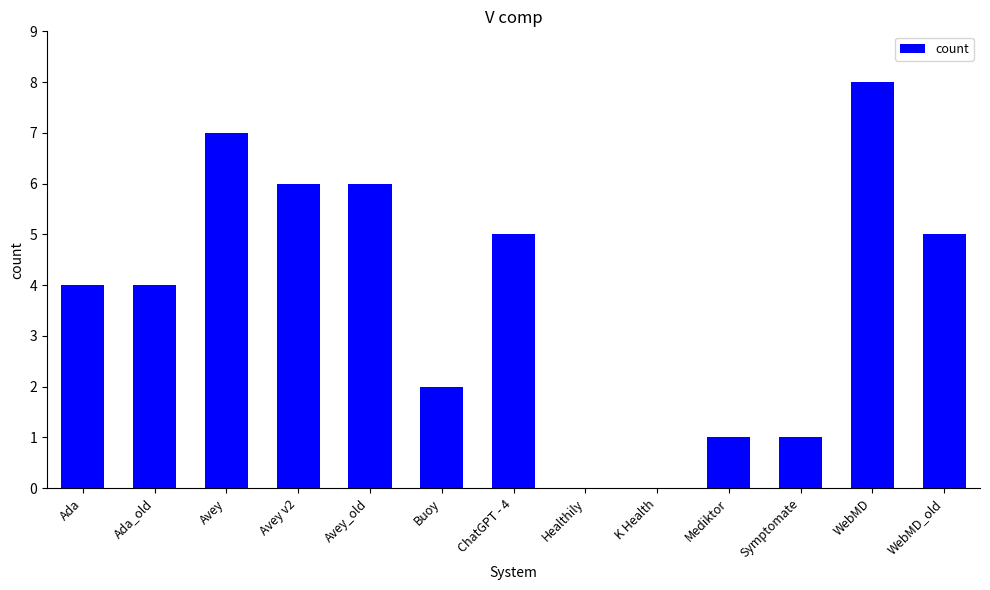

Which has a higher value, Symptomate or Avey?

Avey